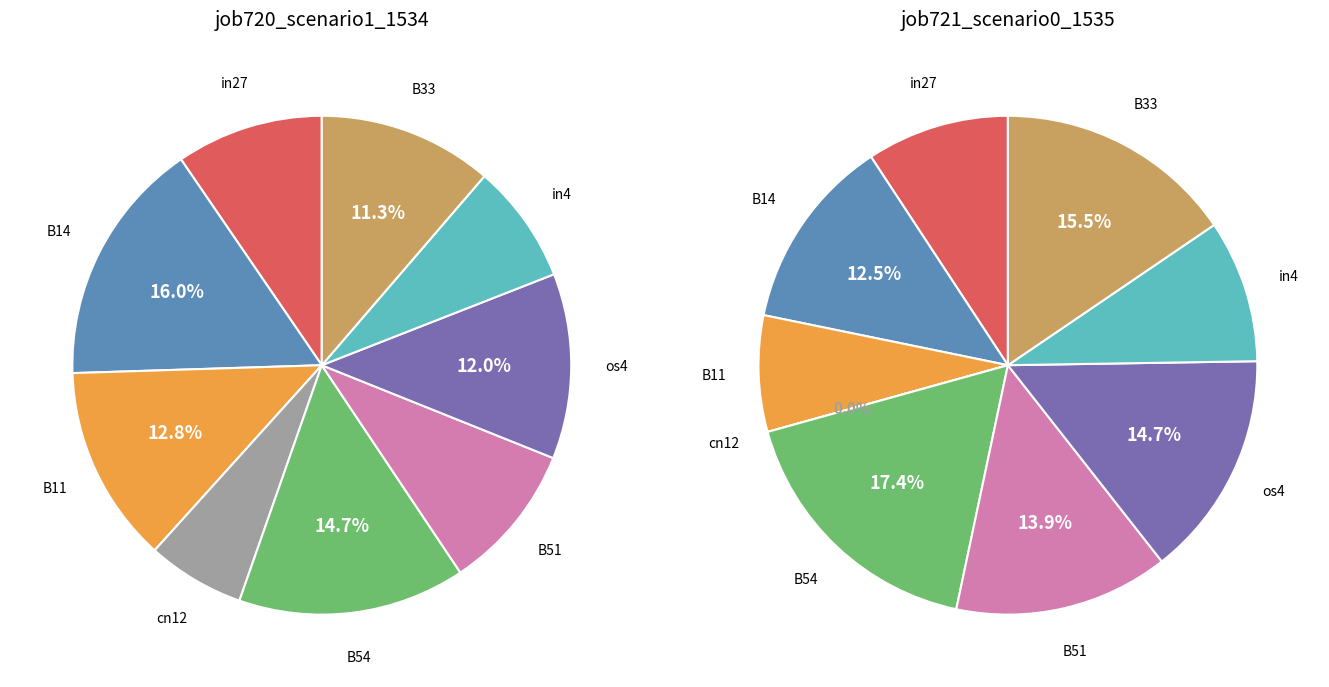

To the nearest percent, what is the average slice percentage?

11%